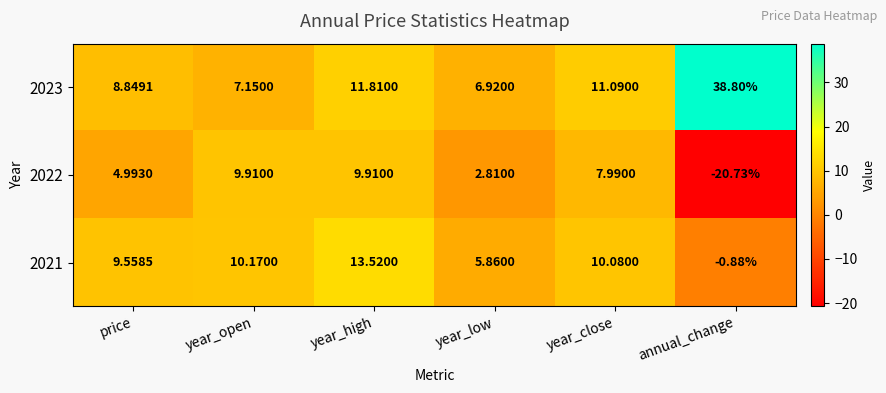

Count the number of categories in the chart.

6